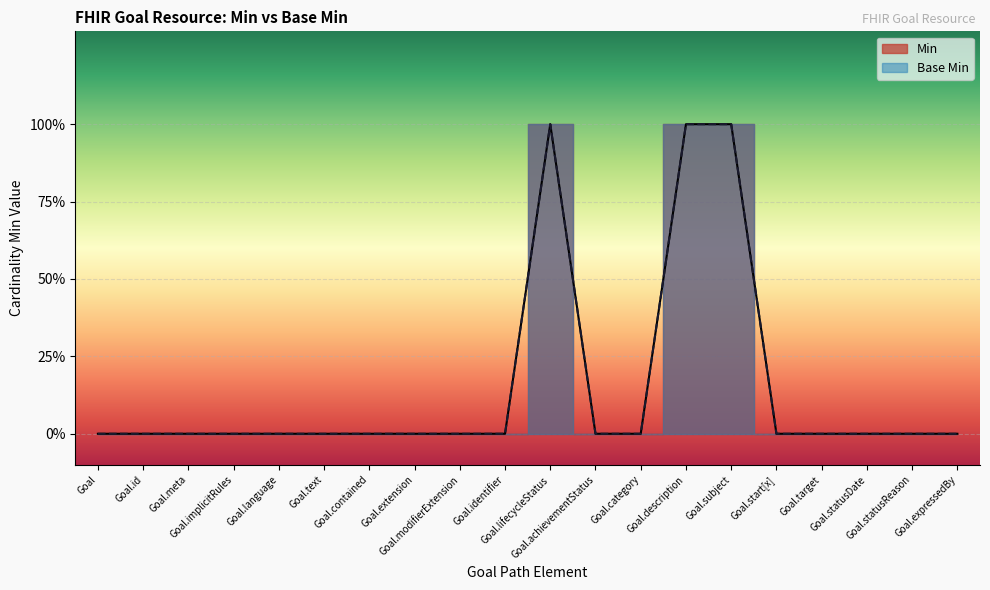

True or false: Min and Base Min intersect in this chart.

False